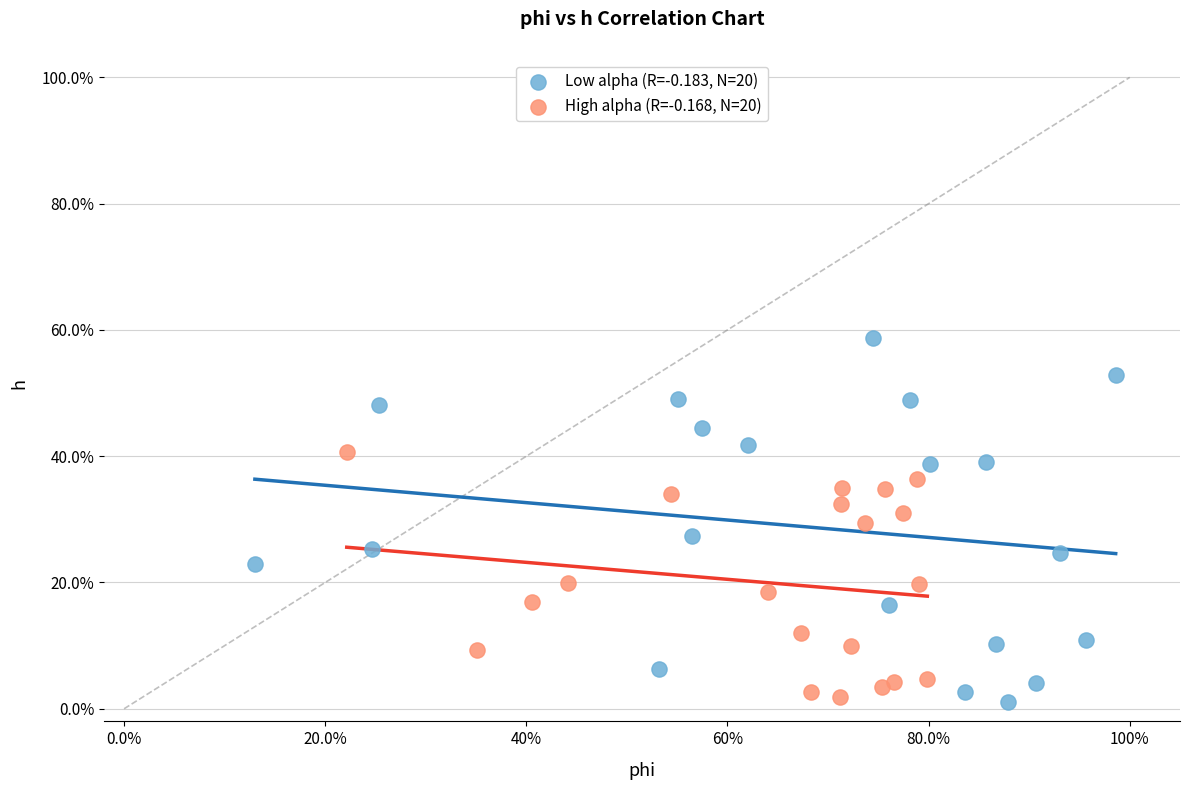

Which series reaches the maximum Y coordinate?

Low alpha (R=-0.183, N=20)